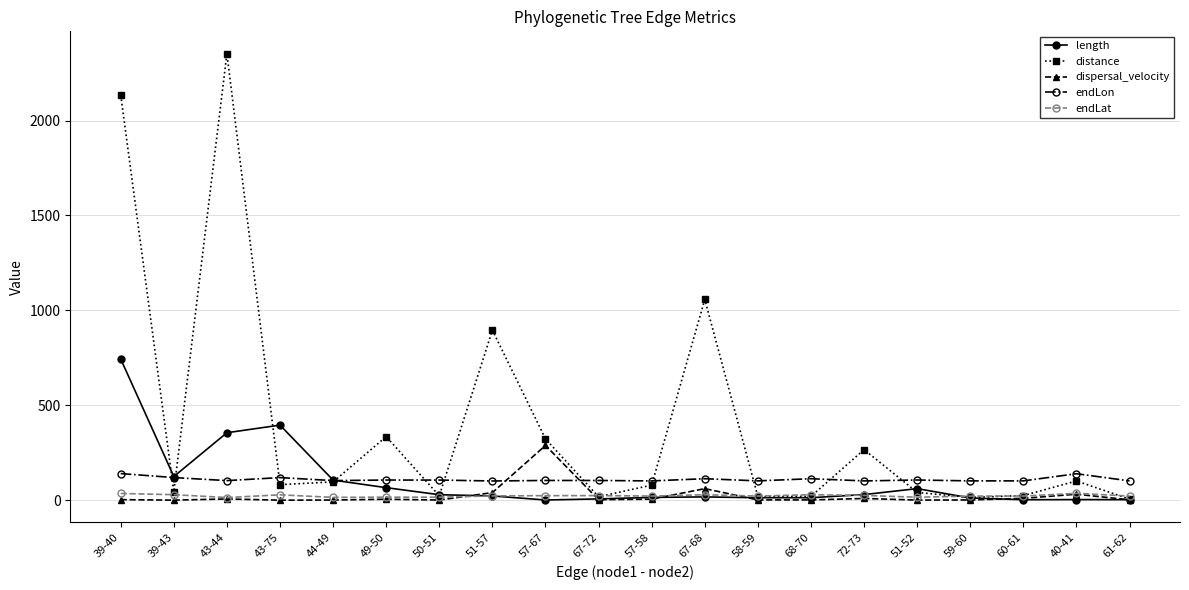

Count the number of data series in this chart.

5